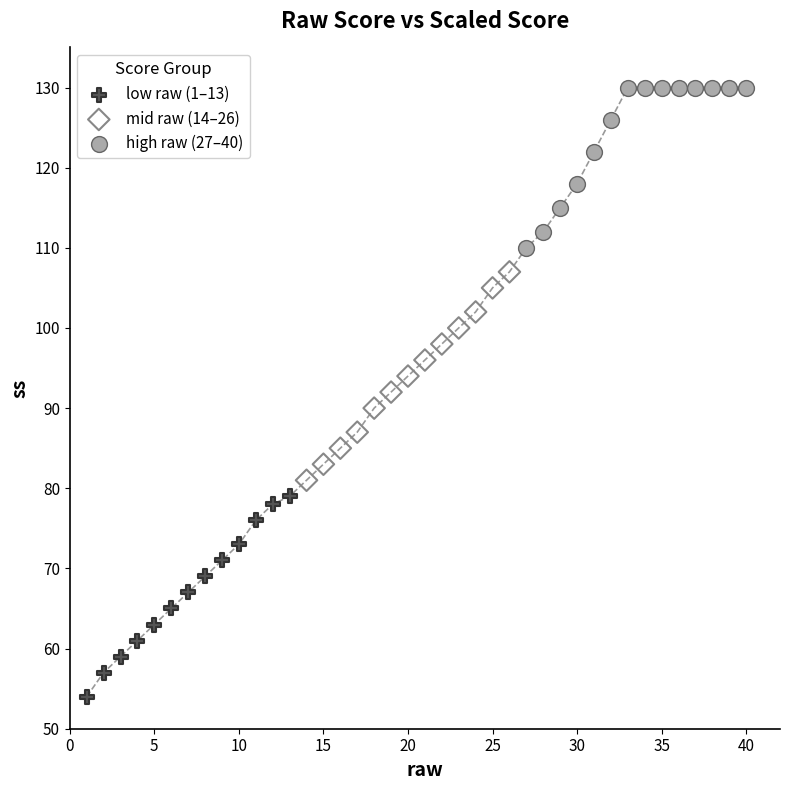

Which series contains the lowest Y value?

low raw (1–13)